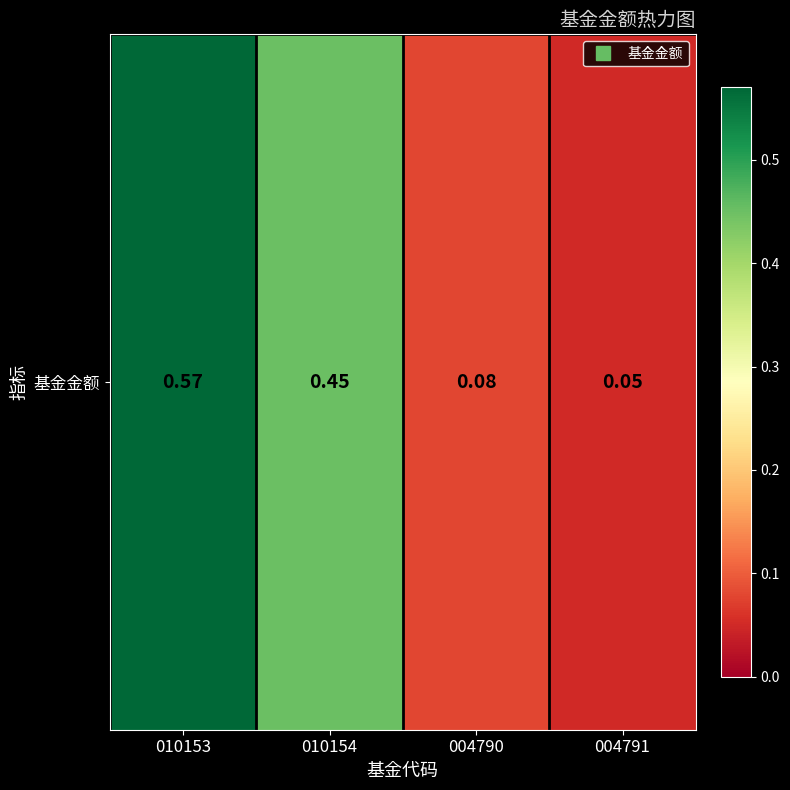

What is the difference between the maximum and minimum values?

0.5